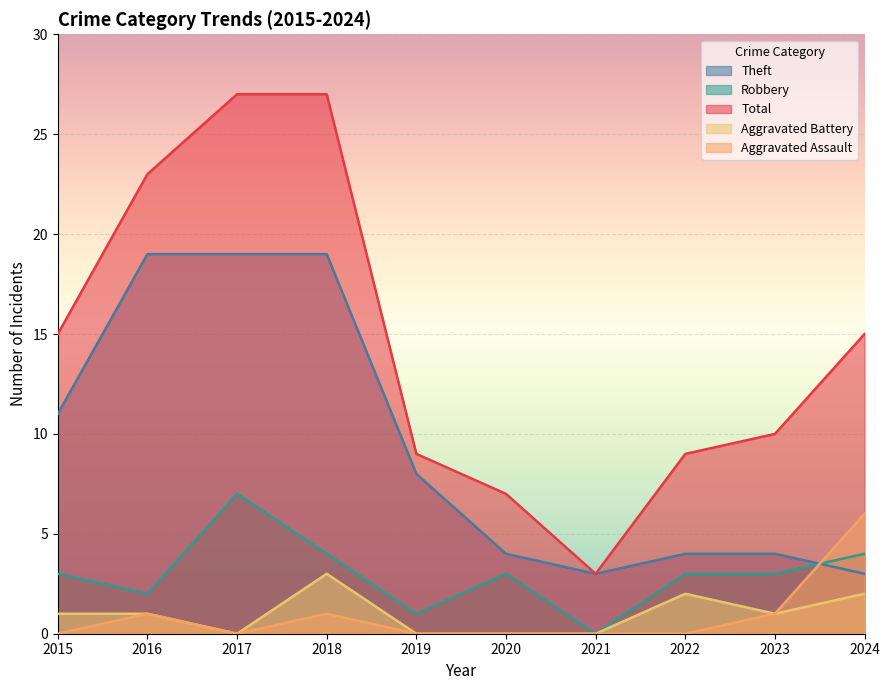

What is the difference between the maximum and minimum values in the Aggravated Assault series?

6